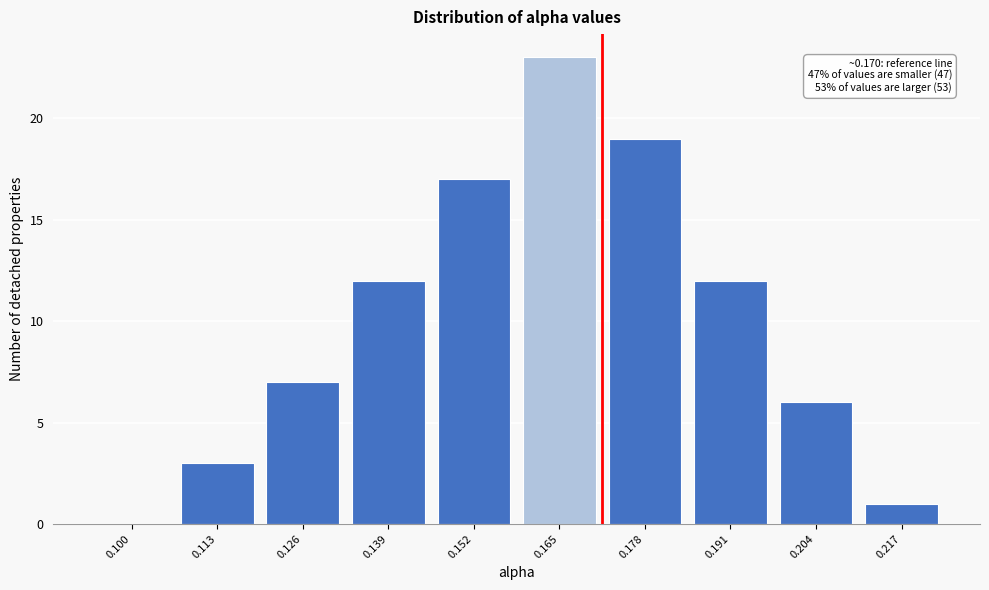

Reading right to left, extract all data points from this chart.

0.217=1	0.204=6	0.191=12	0.178=19	0.165=23	0.152=17	0.139=12	0.126=7	0.113=3	0.100=0